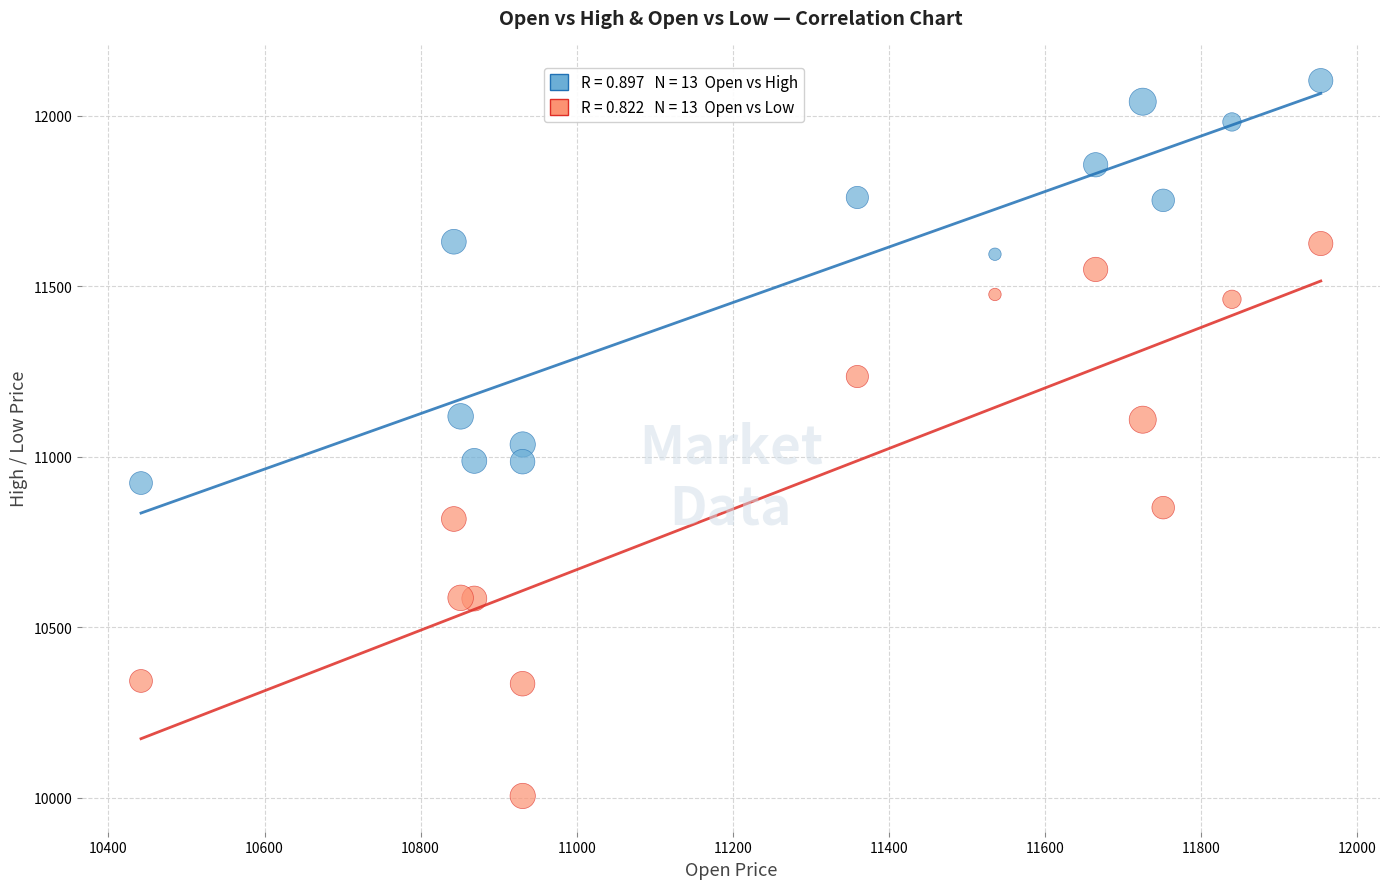

Across all data points, what is the range of X values (max minus min)?

1512.0